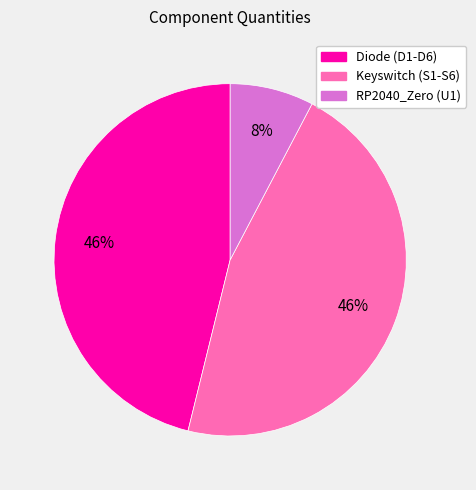

To the nearest percent, what is the average slice percentage?

33%